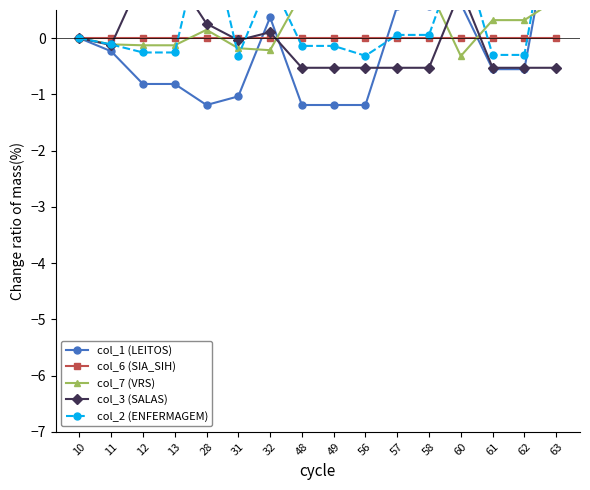

Does the chart display data point markers on the line(s)?

Yes